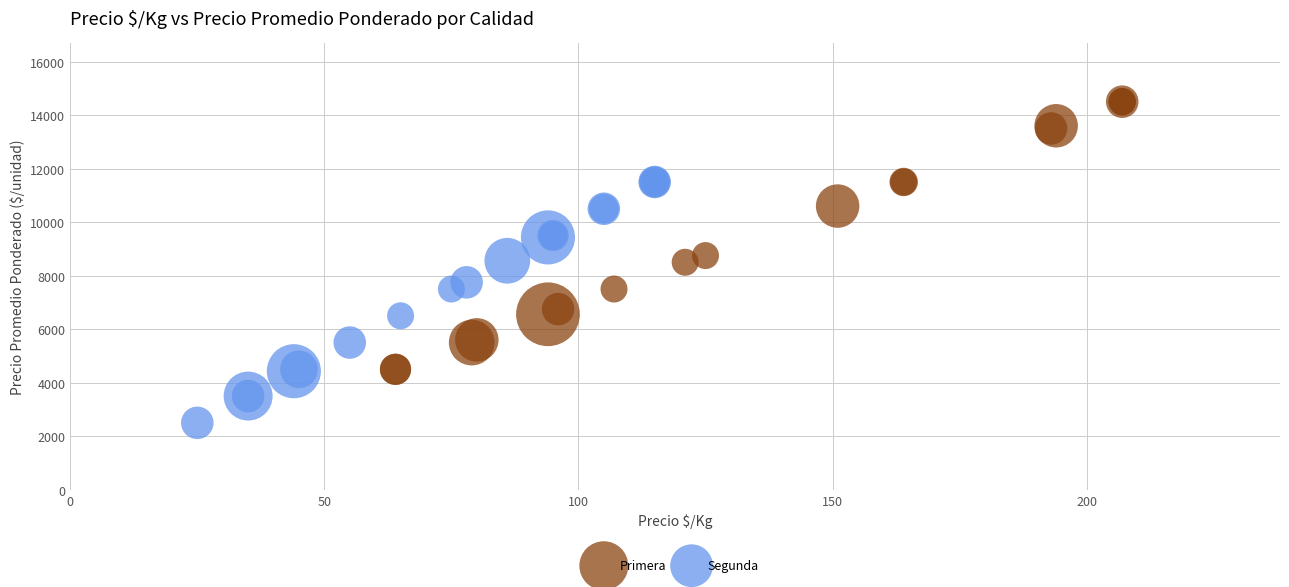

Which series has the largest Y range (max minus min)?

Primera